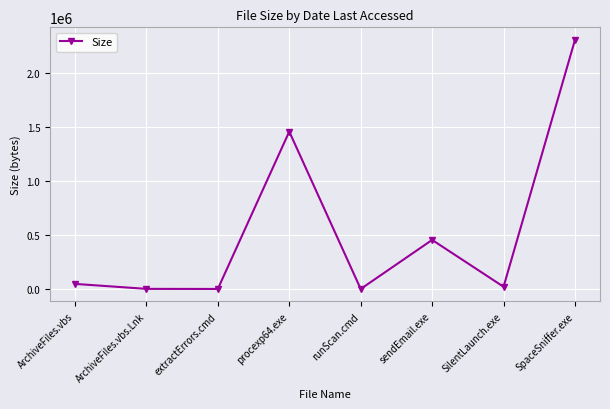

What is the greatest value displayed?

2309632